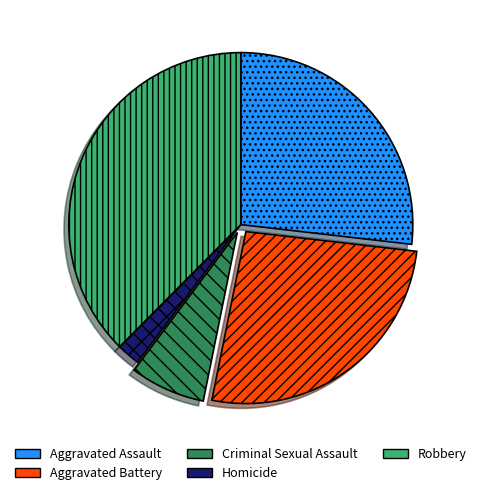

Is Homicide the majority of the pie?

No